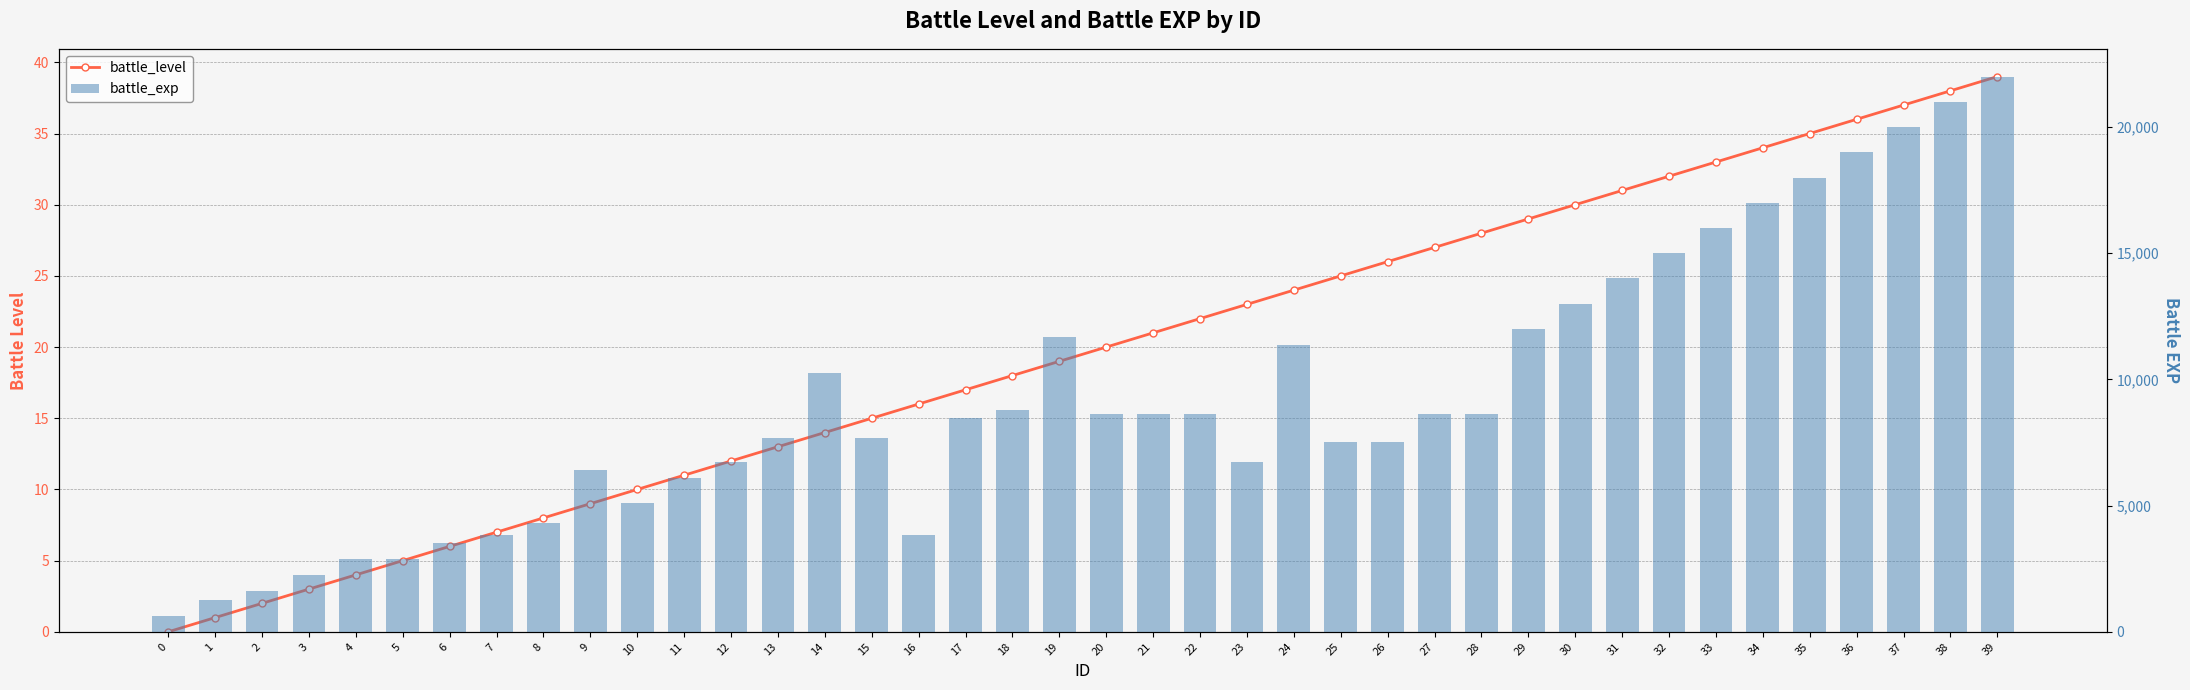

Between 1 and 24, which series saw the biggest shift?

battle_exp